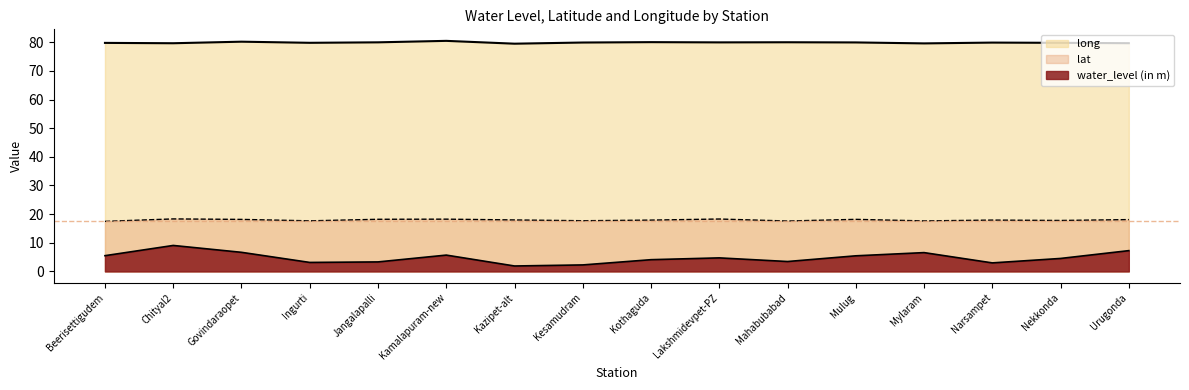

The value of lat at Mahabubabad is 17.6. True or false?

True